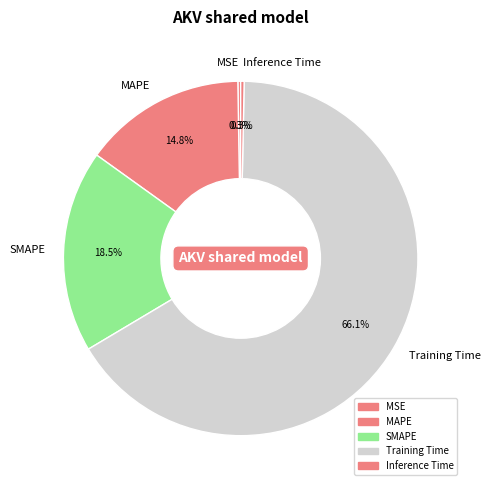

What portion of the pie excludes MAPE?

85.2%